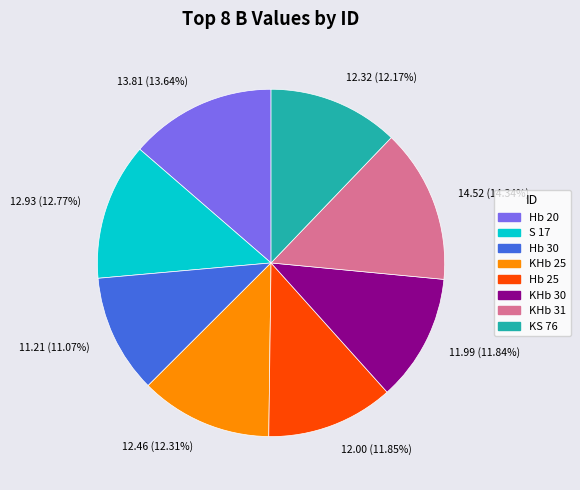

How many segments does this pie chart have?

8